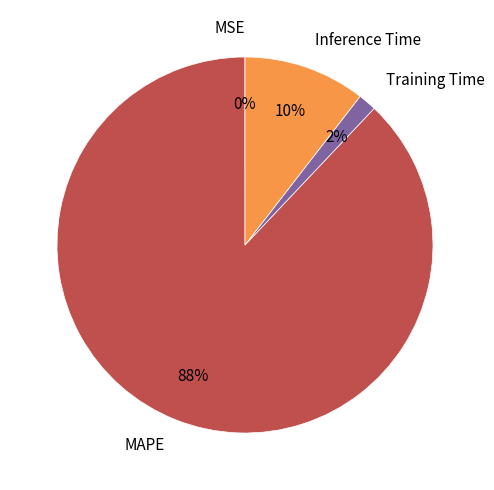

To the nearest percent, what is the difference between the largest and smallest slice percentages?

88%